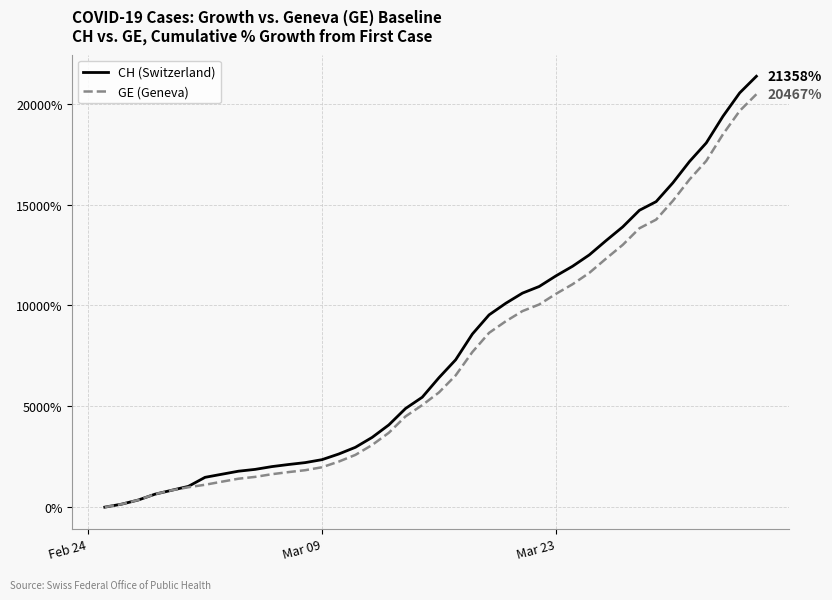

Which series has the largest range (max minus min)?

CH (Switzerland)